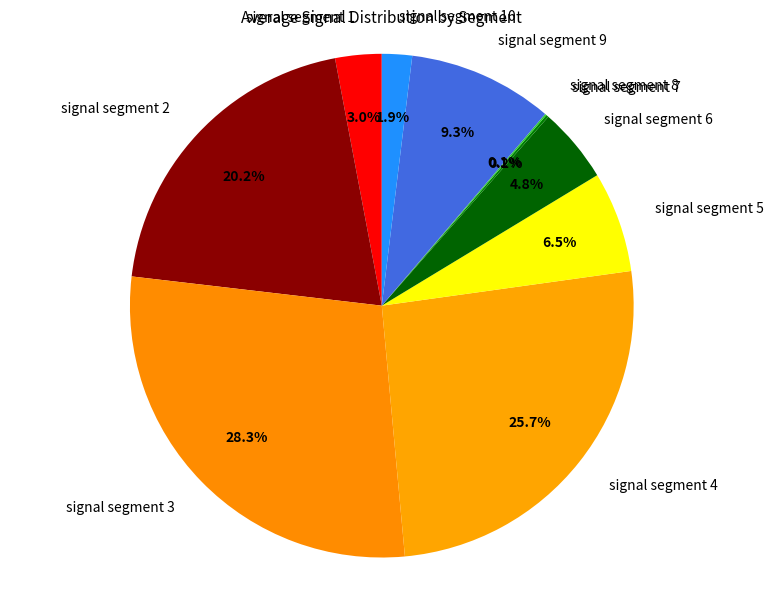

Do signal segment 6 and signal segment 2 together represent more than half of the pie?

No